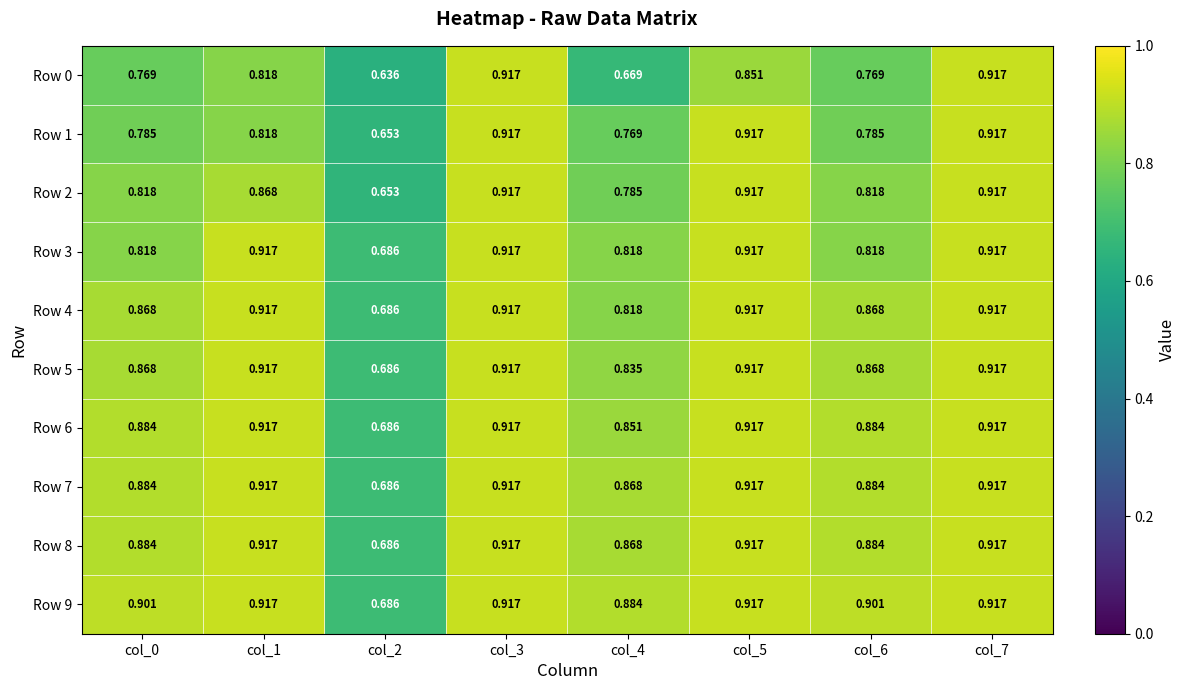

Which series changed the most between col_2 and col_4?

Row 9